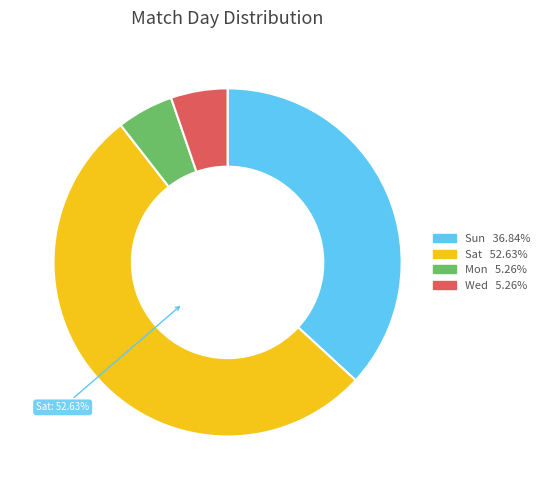

Is there a majority slice in this chart?

Yes